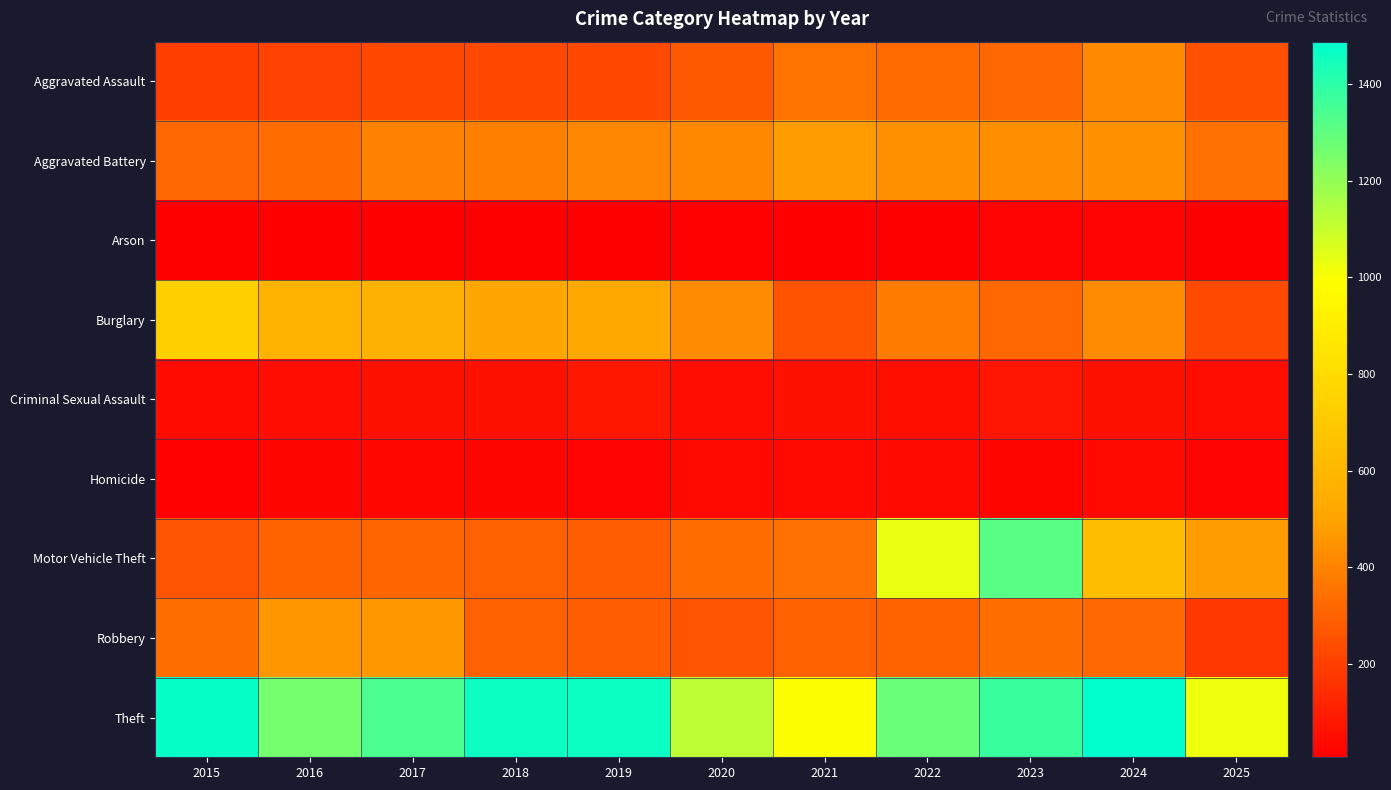

Reading left to right, list all the values displayed in this chart.

Aggravated Assault: 2015=194	2016=206	2017=225	2018=225	2019=223	2020=273	2021=352	2022=327	2023=318	2024=422	2025=254
Aggravated Battery: 2015=316	2016=336	2017=400	2018=389	2019=407	2020=415	2021=479	2022=439	2023=431	2024=438	2025=348
Arson: 2015=9	2016=7	2017=10	2018=7	2019=12	2020=17	2021=12	2022=12	2023=19	2024=20	2025=10
Burglary: 2015=738	2016=576	2017=562	2018=506	2019=517	2020=425	2021=261	2022=379	2023=316	2024=426	2025=227
Criminal Sexual Assault: 2015=46	2016=50	2017=62	2018=60	2019=77	2020=48	2021=62	2022=55	2023=73	2024=61	2025=51
Homicide: 2015=15	2016=26	2017=33	2018=25	2019=22	2020=41	2021=38	2022=38	2023=28	2024=36	2025=20
Motor Vehicle Theft: 2015=263	2016=304	2017=312	2018=298	2019=290	2020=333	2021=348	2022=1031	2023=1310	2024=635	2025=471
Robbery: 2015=337	2016=454	2017=460	2018=301	2019=287	2020=263	2021=300	2022=304	2023=340	2024=315	2025=178
Theft: 2015=1474	2016=1259	2017=1339	2018=1461	2019=1459	2020=1120	2021=998	2022=1279	2023=1373	2024=1487	2025=1020